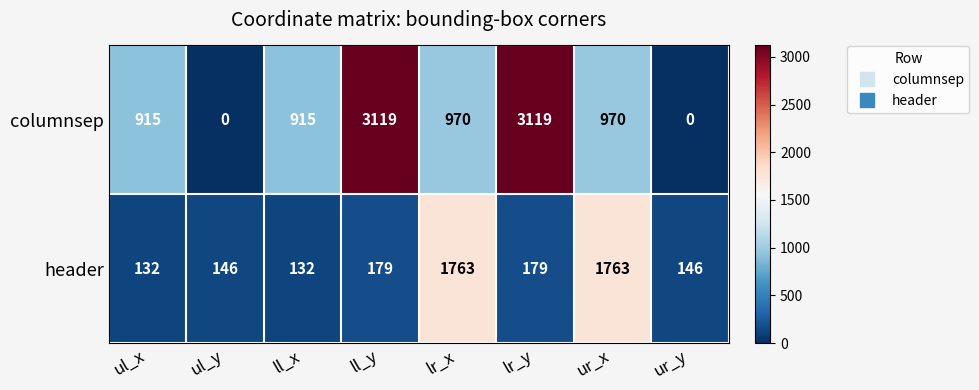

The header series shows 179 at ll_y. True or false?

True